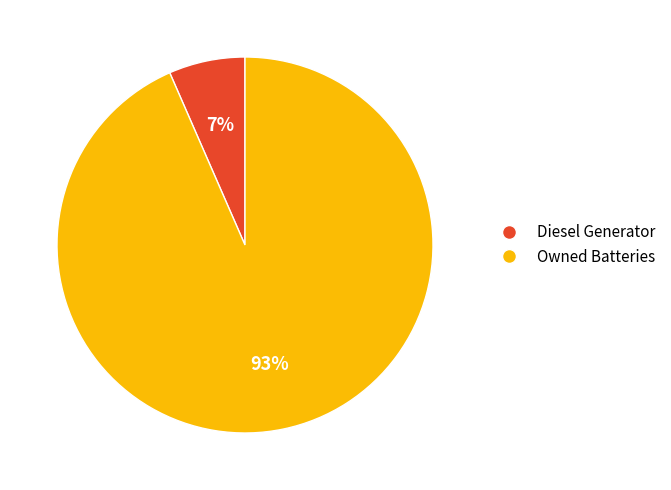

Between Diesel Generator and Owned Batteries, which is larger?

Owned Batteries